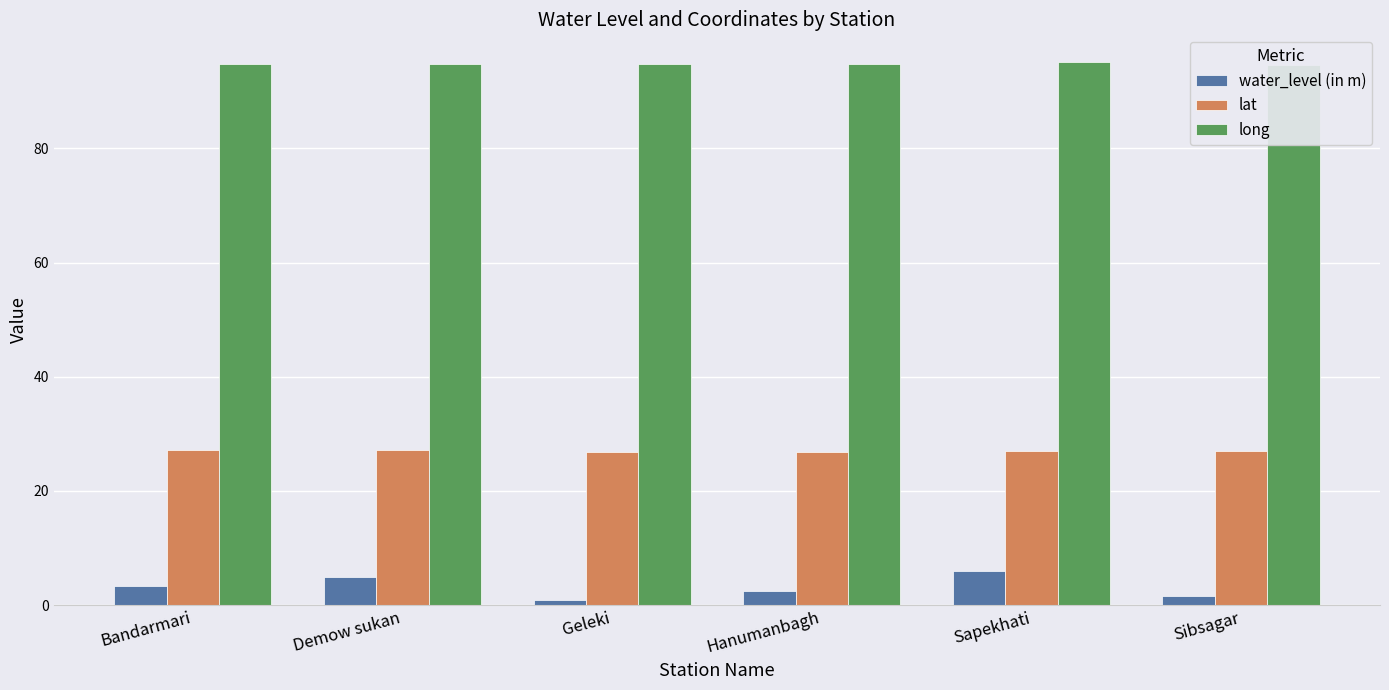

How many data points in water_level (in m) are less than 3?

3